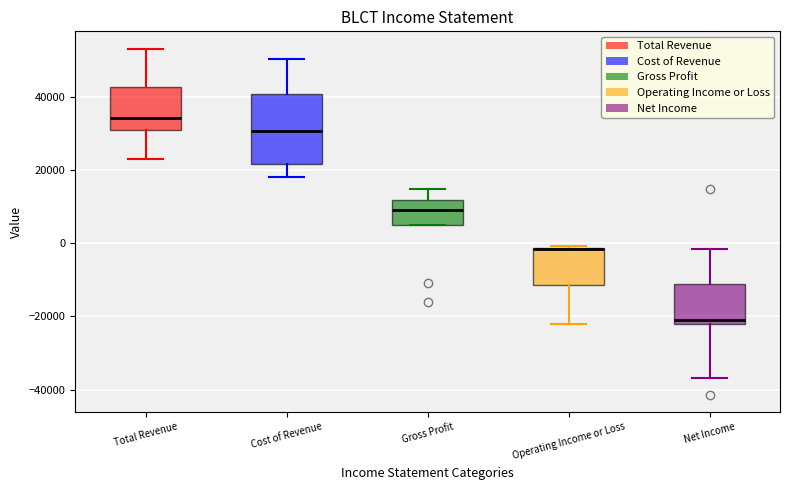

Reading left to right, read every box against the y-axis: the position of its median line, the range the box covers, and the ends of its whiskers. The values are not printed on the chart, so give them approximately, as read against the axis.

Total Revenue: median 34000, box 30000 to 42000, whiskers 24000 to 54000
Cost of Revenue: median 30000, box 22000 to 40000, whiskers 18000 to 50000
Gross Profit: median 10000, box 4000 to 12000, whiskers 4000 to 14000
Operating Income or Loss: median -2000 (drawn on the box's upper edge), box -12000 to -2000, whiskers -22000 to 0
Net Income: median -22000 (just above the box's lower edge), box -22000 to -12000, whiskers -36000 to -2000